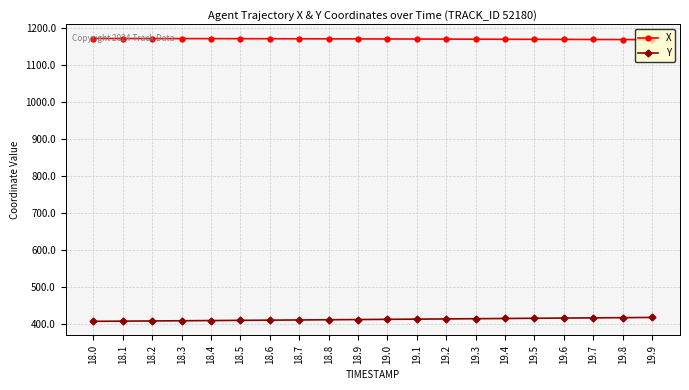

Rank the series by their maximum value, from highest to lowest.

X, Y